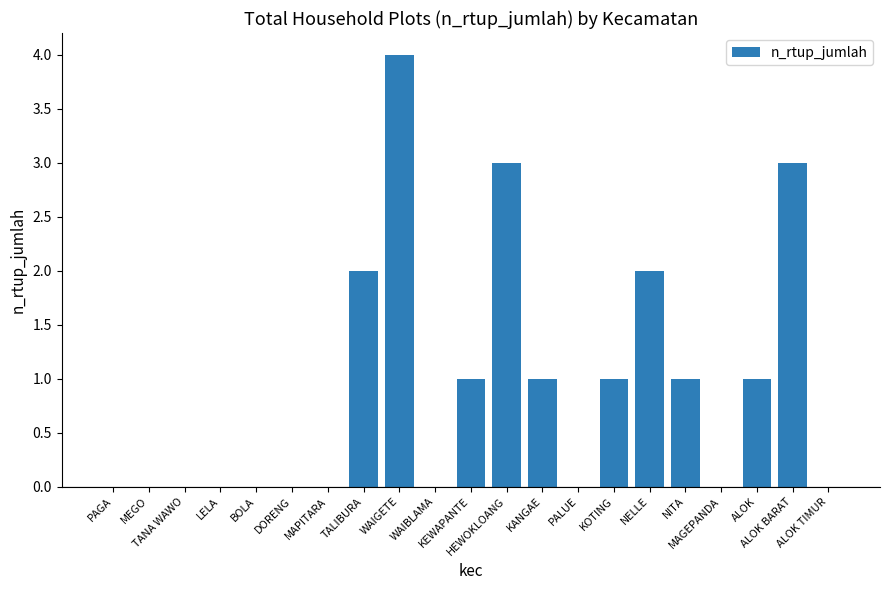

What is the change in value from MAPITARA to HEWOKLOANG?

+3